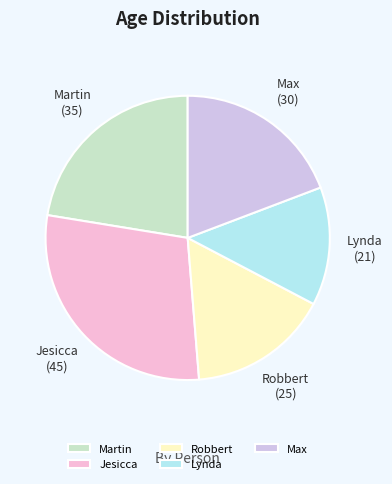

Rank the categories by value from lowest to highest.

Lynda, Robbert, Max, Martin, Jesicca